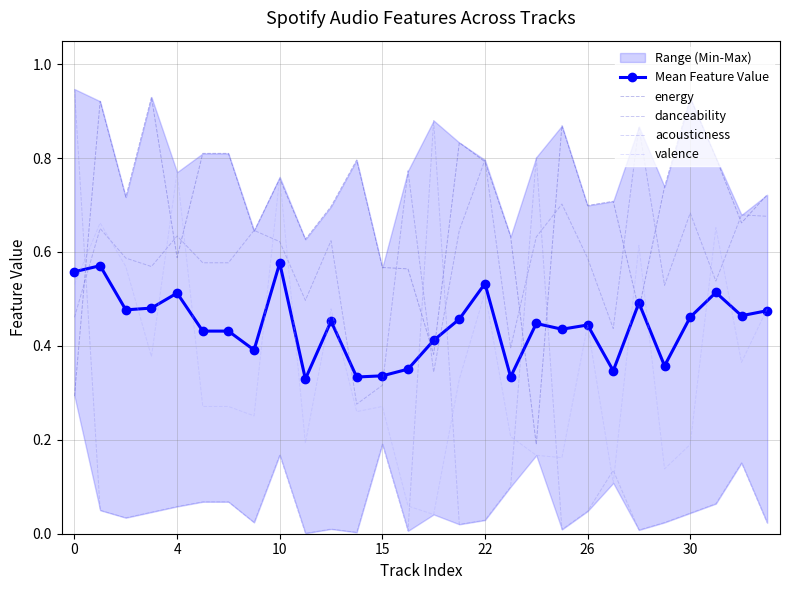

After their last crossing, which series has the higher values: acousticness or energy?

energy